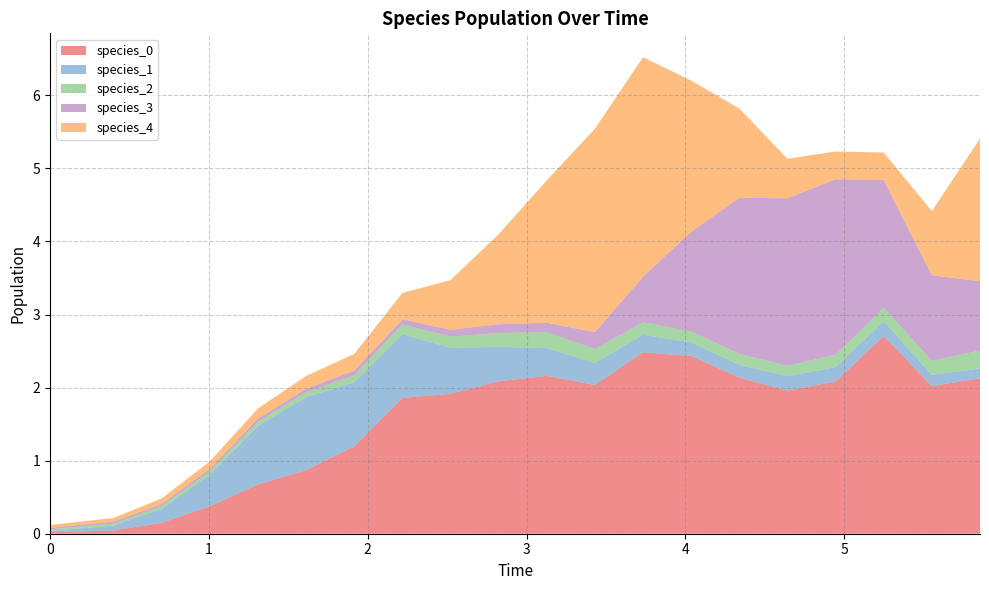

Reading left to right, extract all data points from this chart.

species_0: 0.0	0.0	0.1	0.4	0.7	0.9	1.2	1.9	1.9	2.1	2.2	2.0	2.5	2.4	2.1	2.0	2.1	2.7	2.0	2.1
species_1: 0.0	0.1	0.2	0.4	0.8	1.0	0.9	0.9	0.6	0.5	0.4	0.3	0.2	0.2	0.2	0.2	0.2	0.2	0.2	0.1
species_2: 0.0	0.0	0.0	0.0	0.1	0.1	0.1	0.1	0.2	0.2	0.2	0.2	0.2	0.1	0.2	0.1	0.2	0.2	0.2	0.2
species_3: 0.0	0.0	0.0	0.0	0.0	0.0	0.1	0.1	0.1	0.1	0.1	0.2	0.6	1.4	2.1	2.3	2.4	1.8	1.2	0.9
species_4: 0.0	0.1	0.1	0.1	0.1	0.2	0.2	0.4	0.7	1.2	1.9	2.8	3.0	2.1	1.2	0.5	0.4	0.4	0.9	2.0